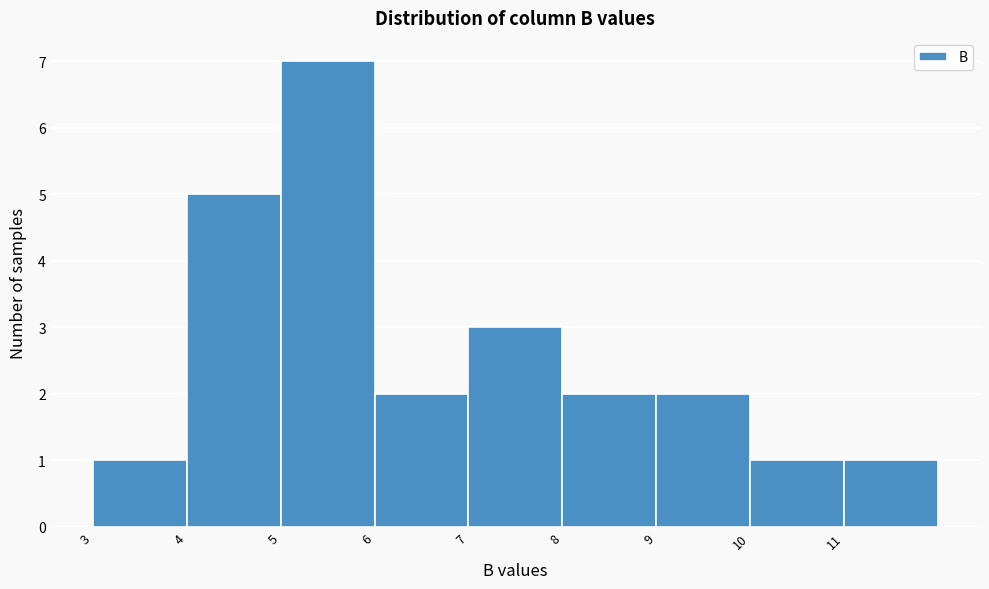

Over which range of the x-axis is the bar tallest?

5 to 6